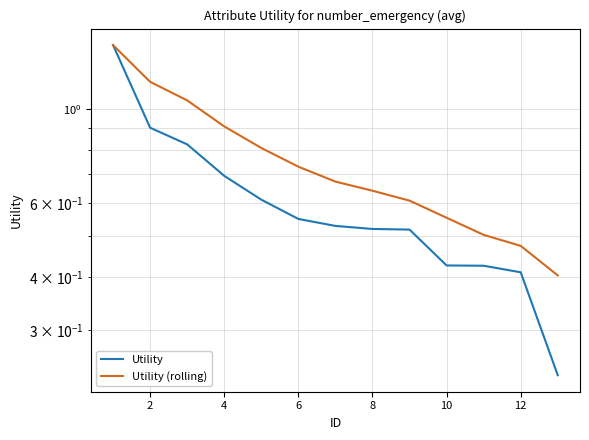

What is the sum of all Utility (rolling) values?

9.9